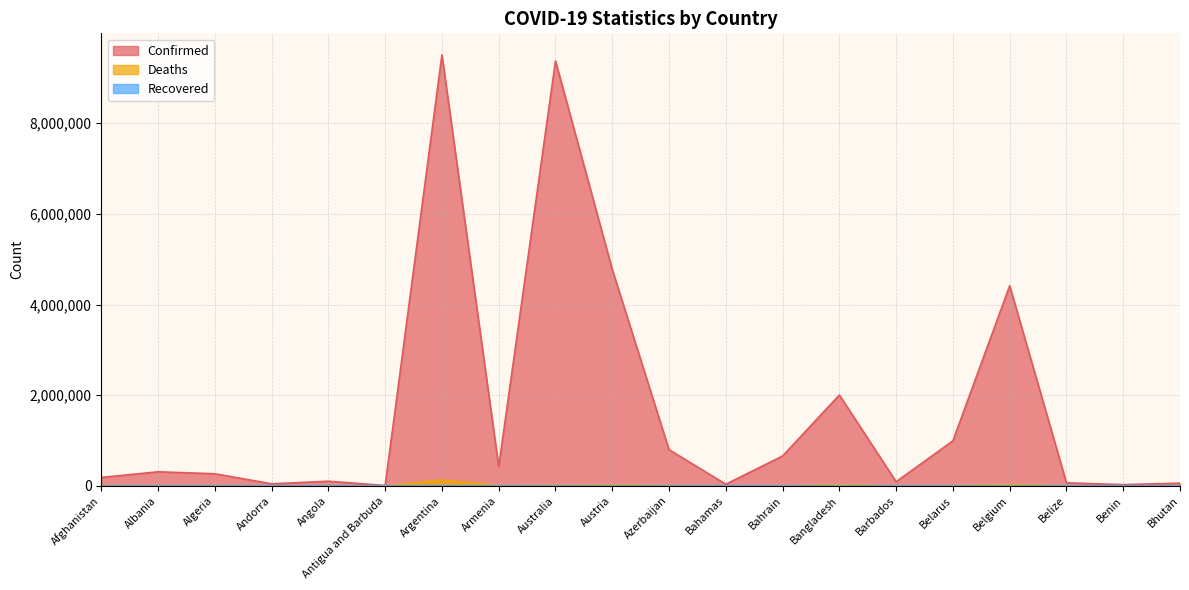

Reading left to right, extract all data points from this chart.

Confirmed: 185481	310362	267287	45508	102301	8741	9507562	425365	9373525	4774043	798011	36670	658727	2004543	91593	994037	4414255	67111	27316	60368
Deaths: 7743	3541	6876	153	1912	144	129278	8633	11800	20317	9746	822	1509	29285	492	7118	32228	680	163	21